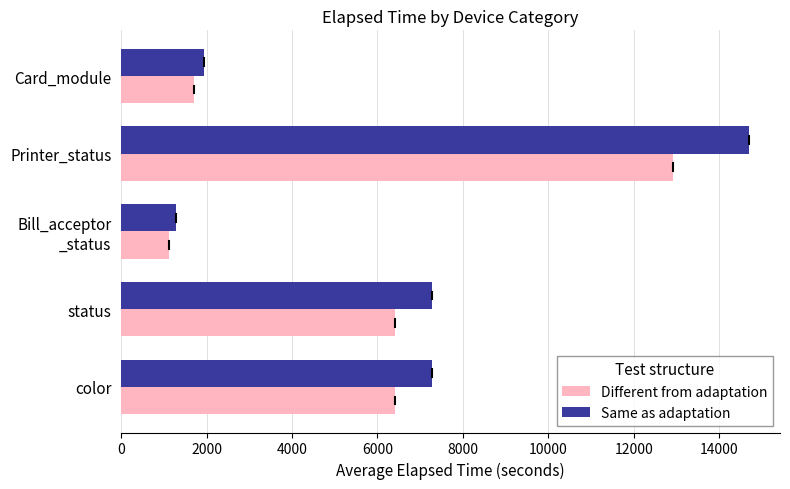

How many data points in Same as adaptation are above 7280?

3